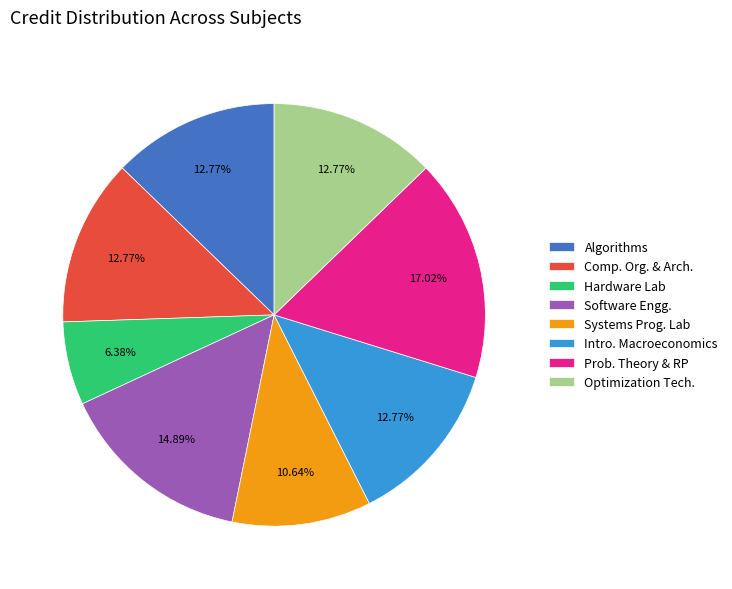

Between Software Engg. and Prob. Theory & RP, which is larger?

Prob. Theory & RP